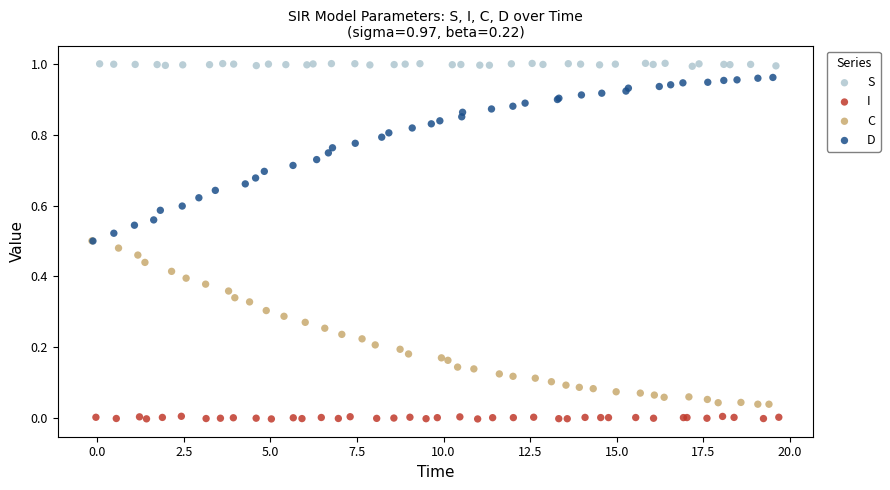

What are all the series names shown in the legend?

S, I, C, D